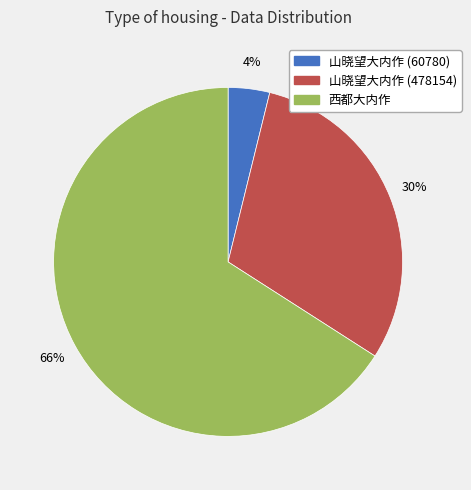

To the nearest percent, what percentage of the pie is 山晓望大内作 (478154)?

30%